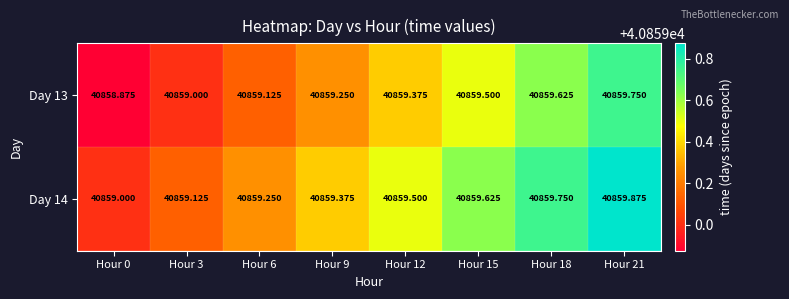

Is the value of Day 14 at Hour 21 greater than the value of Day 13 at Hour 3?

Yes